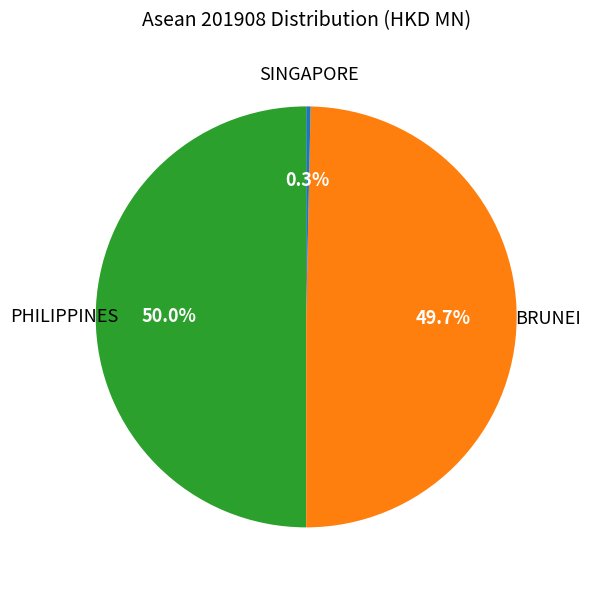

To the nearest percent, what is the difference between the largest and smallest slice percentages?

50%